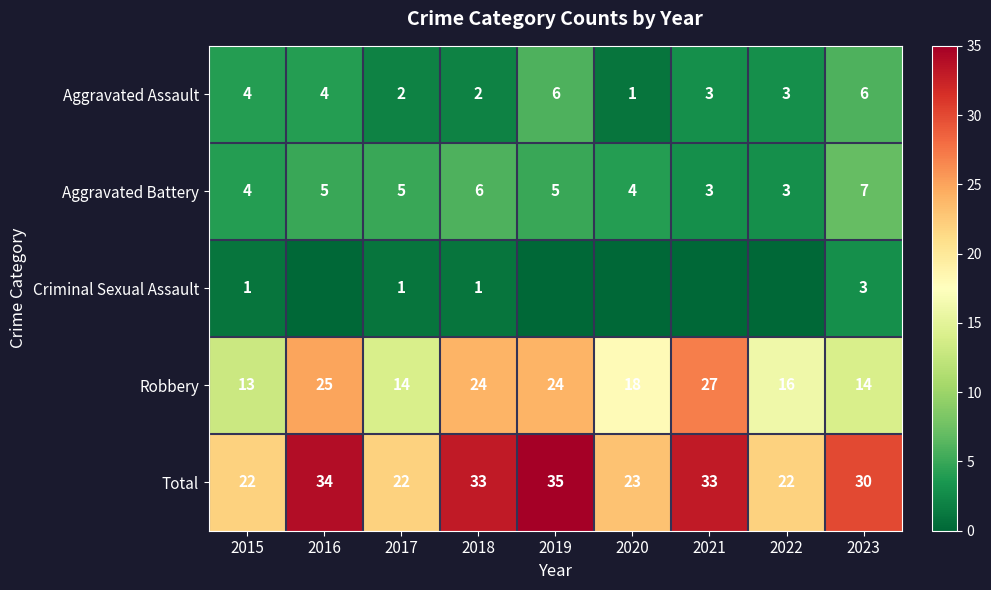

At 2023, list the series in order from largest to smallest.

Total, Robbery, Aggravated Battery, Aggravated Assault, Criminal Sexual Assault